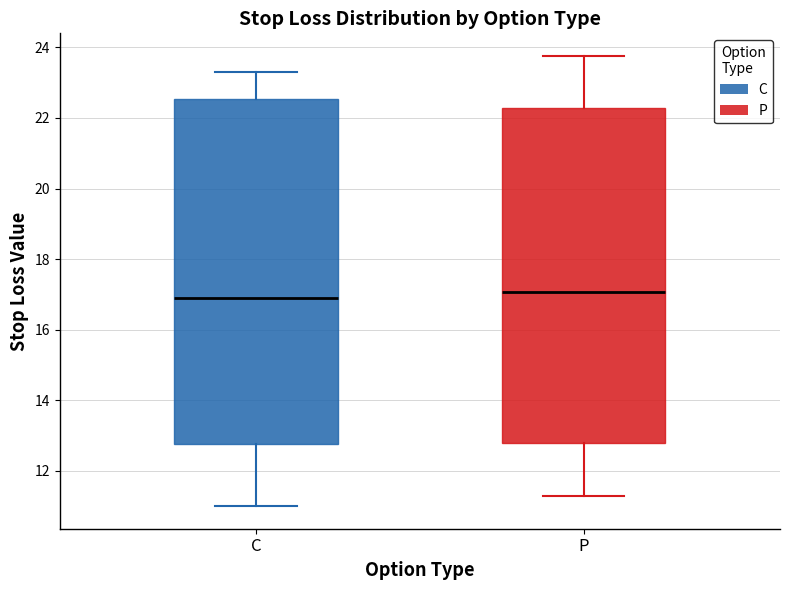

Which box is the tallest, from its lower edge to its upper edge?

C